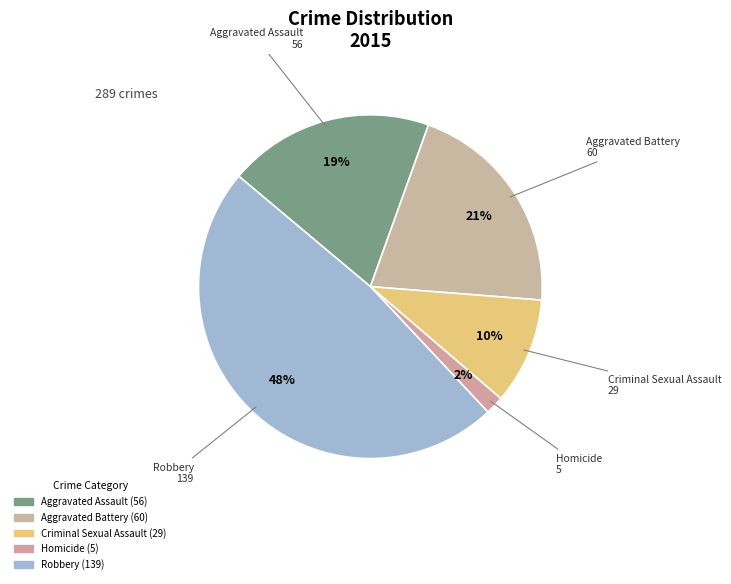

What percentage do Homicide and Aggravated Battery together represent?

22.5%